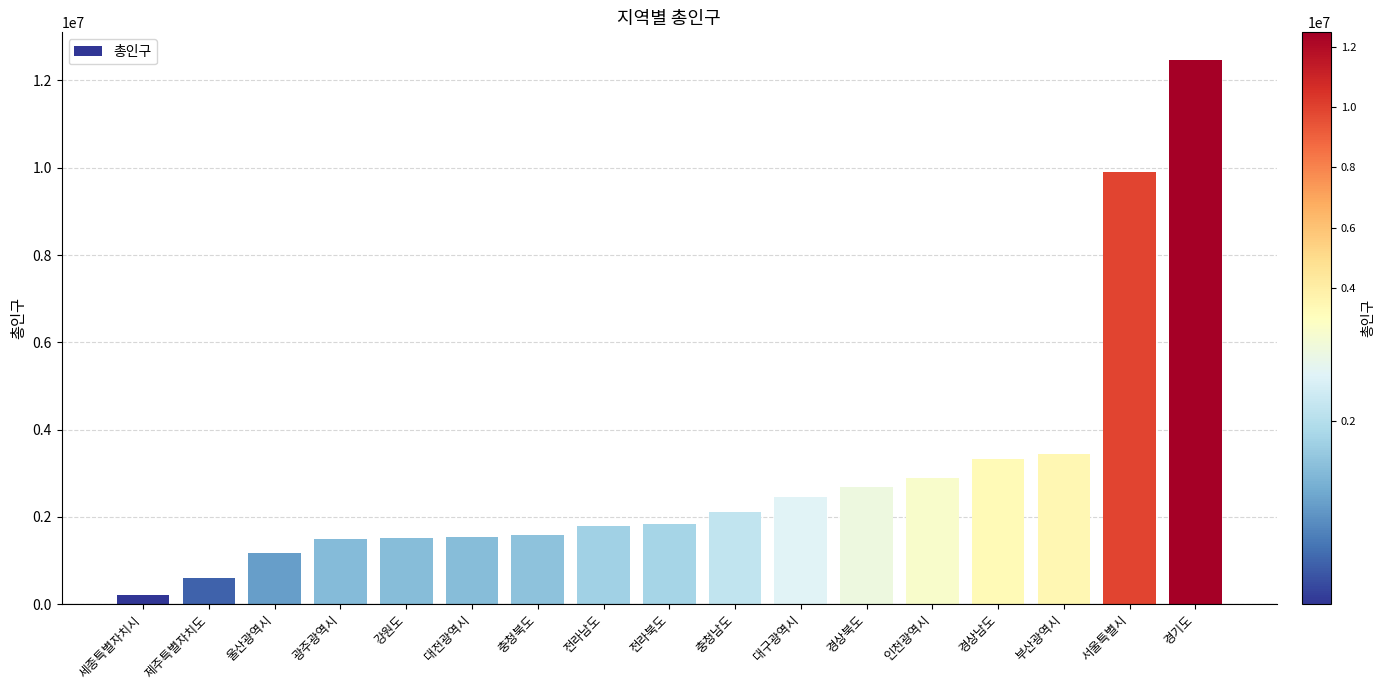

True or false: the data shows 17980599 at 경기도.

False